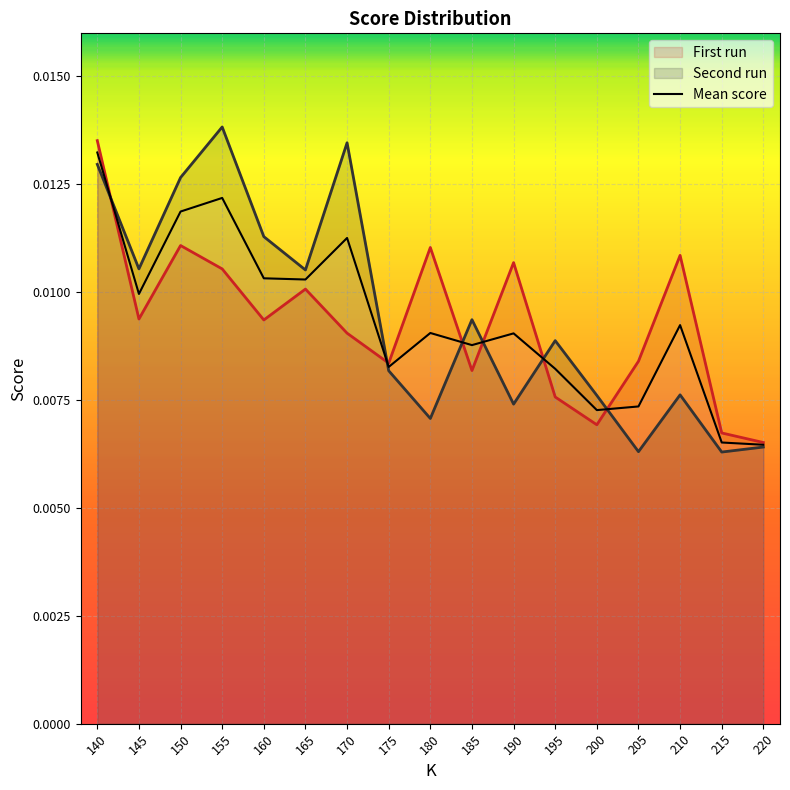

At 170, list the series in order from smallest to largest.

First run, Mean score, Second run